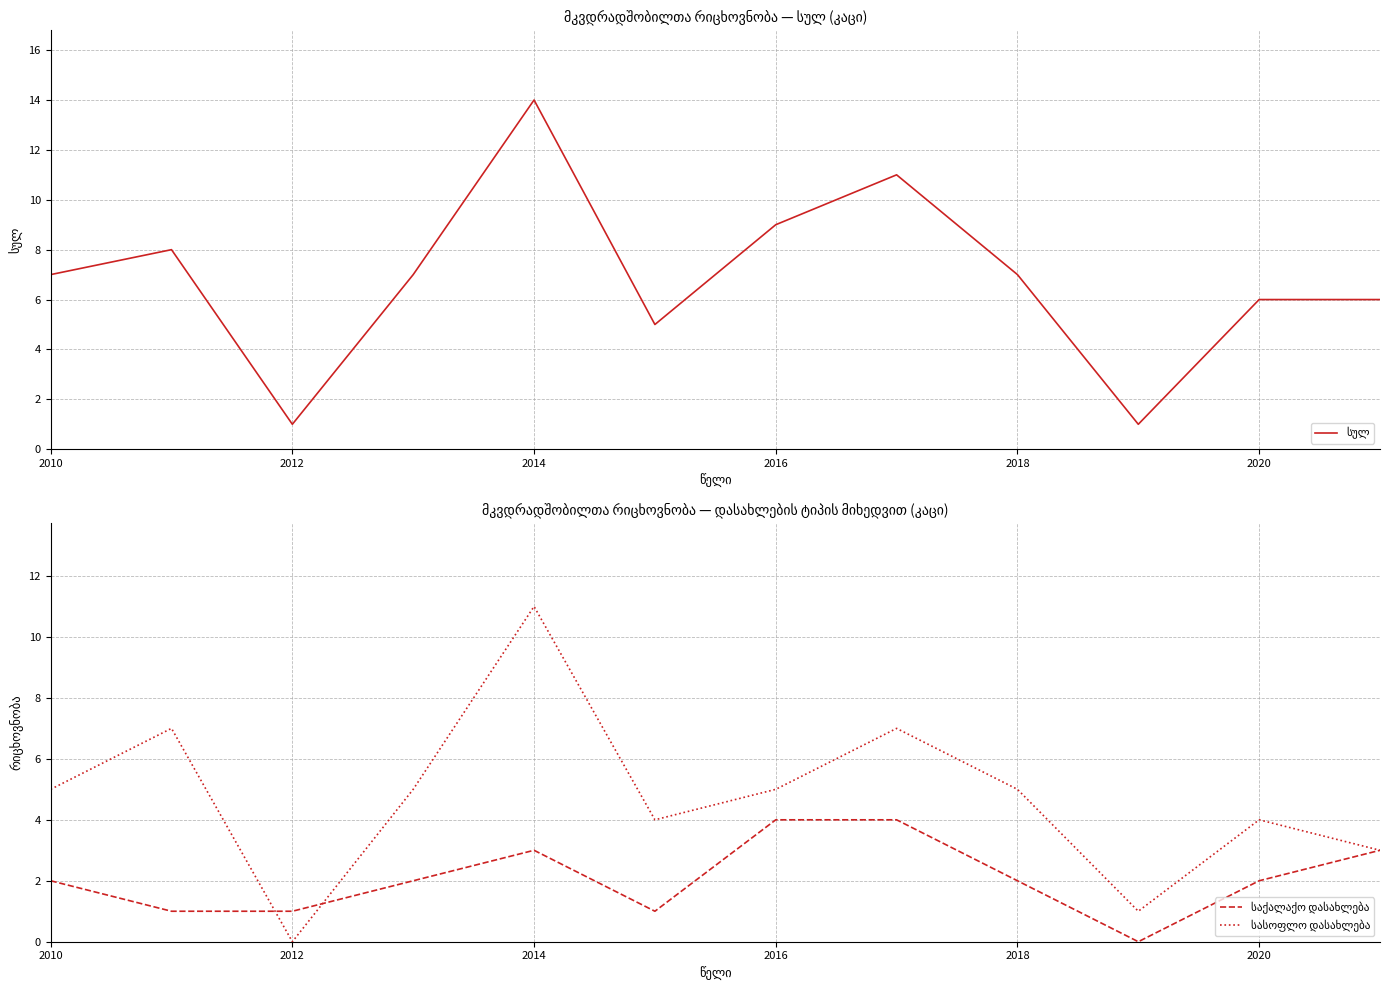

What is the value of the საქალაქო დასახლება point at the 3rd from the left?

1